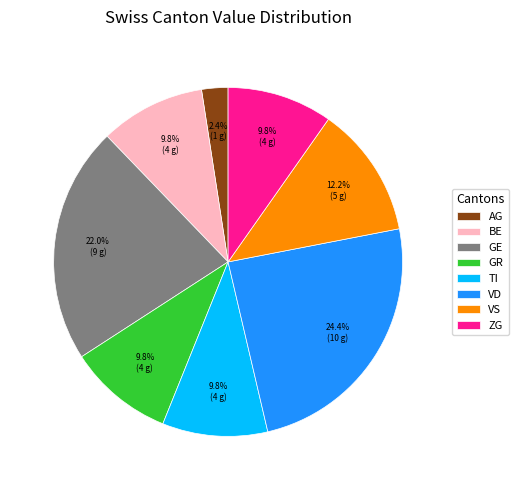

Is GR the majority of the pie?

No